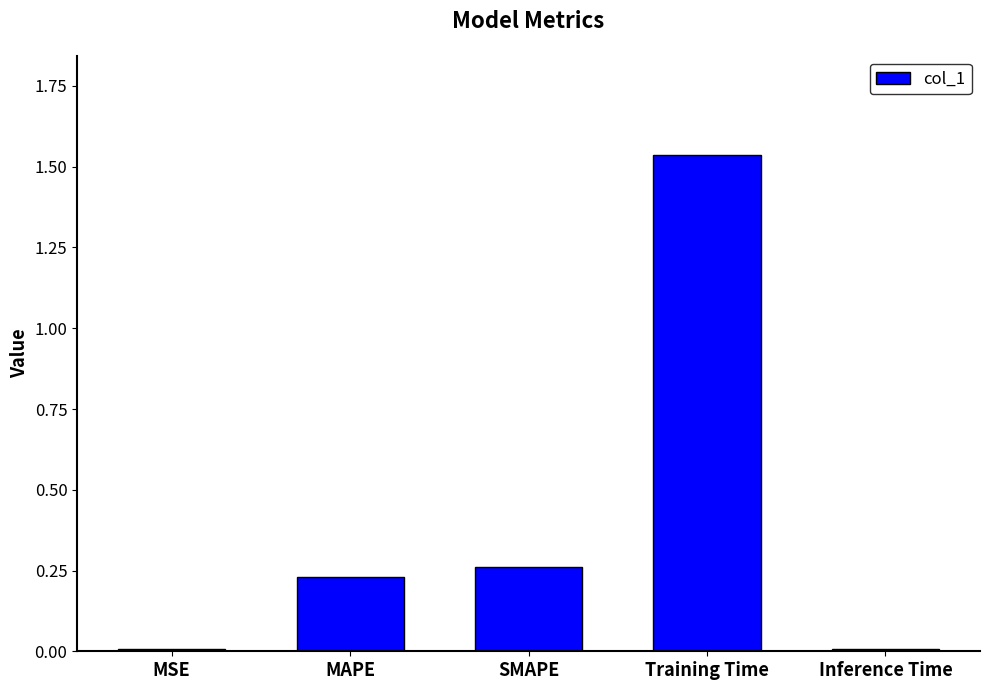

Does the chart contain stacked bars?

No